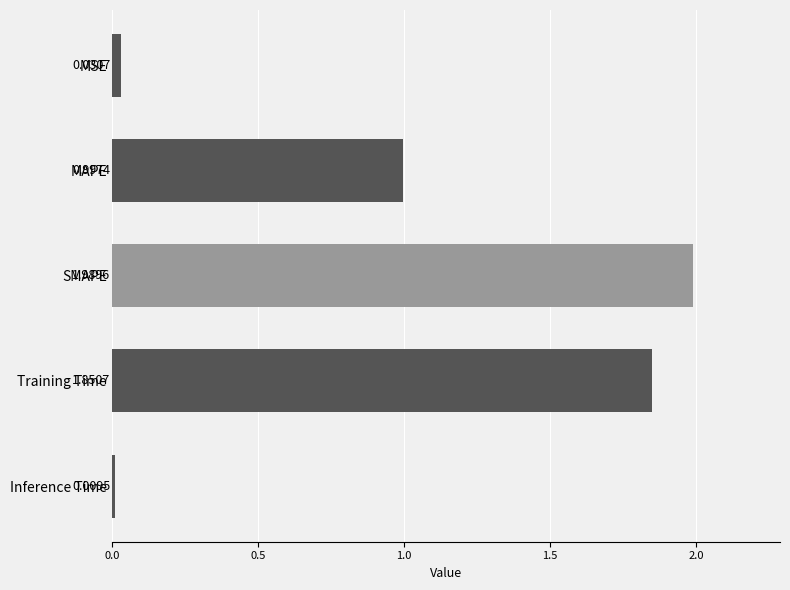

What is the sum of the values at Training Time and SMAPE?

3.8